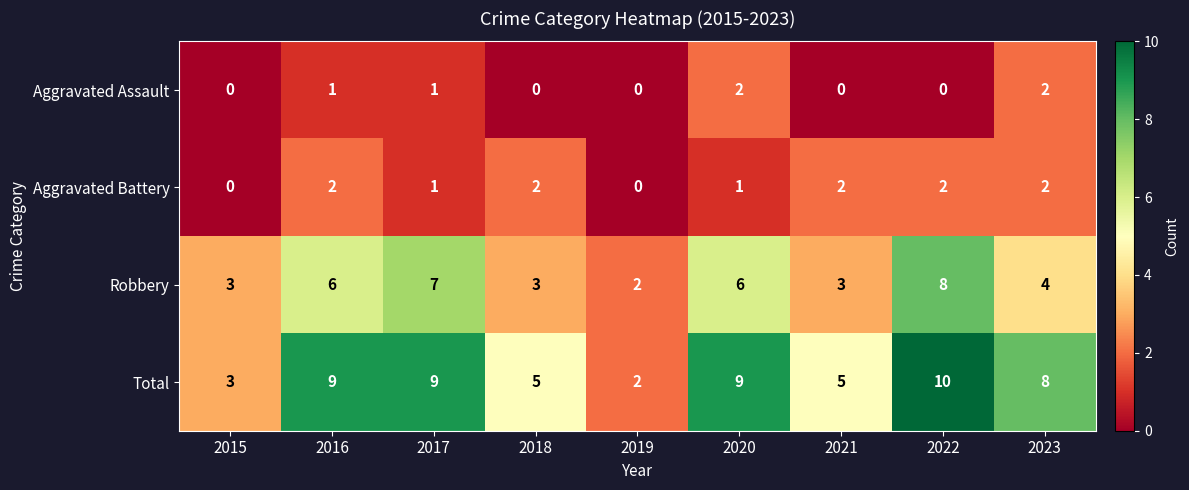

The Total series shows 9 at 2017. True or false?

True